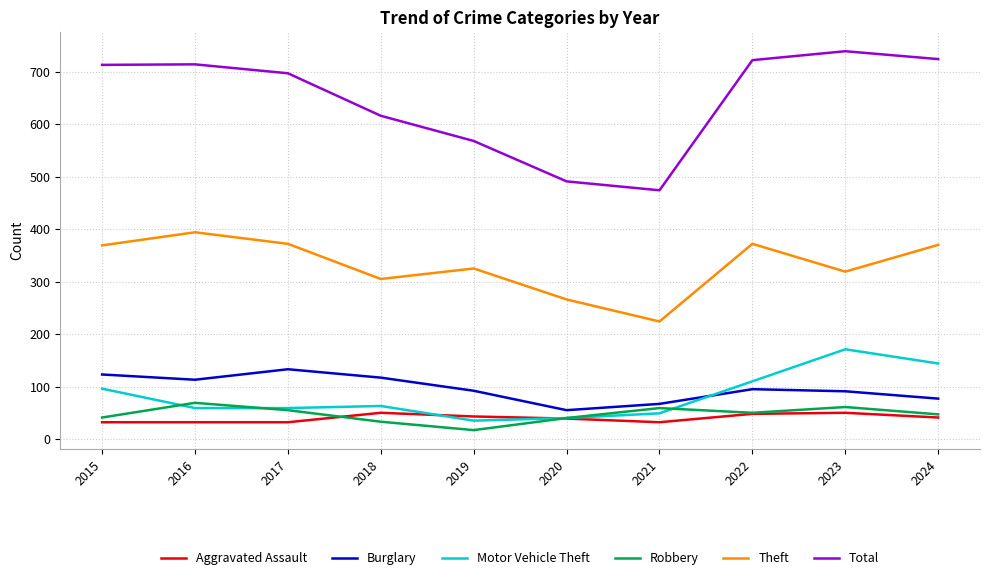

What is the total value across all series at 2018?

1184